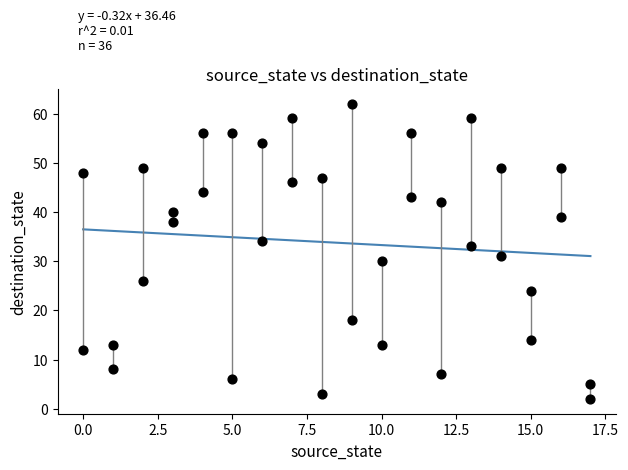

What is the range of Y values (max minus min)?

60